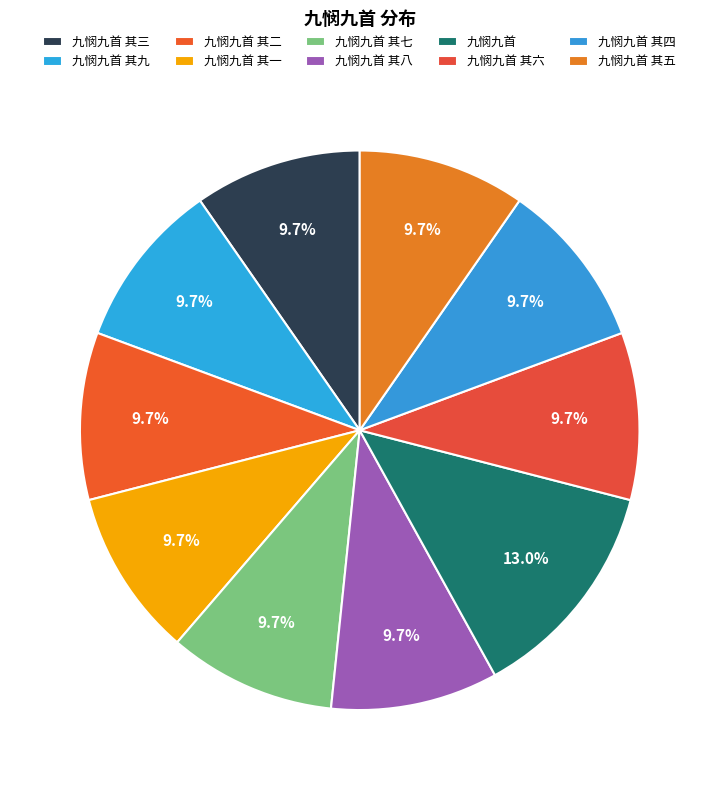

What percentage is NOT represented by 九悯九首 其九?

90.3%